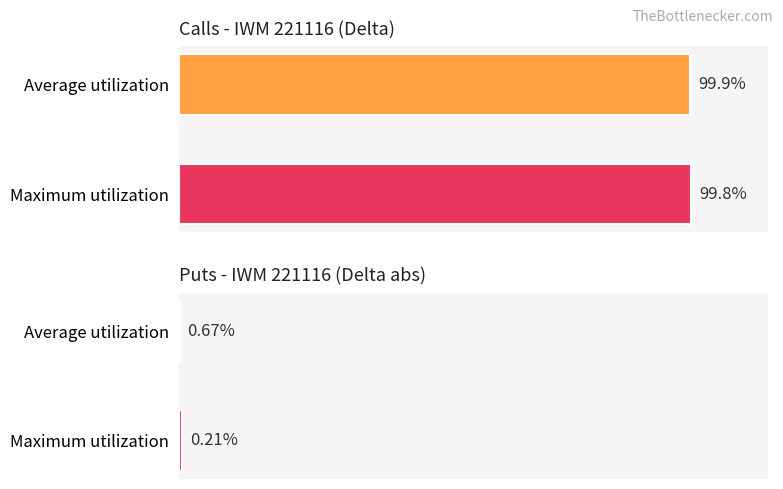

List the series in order of their peak value, highest first.

Call Delta, Put Delta (abs)